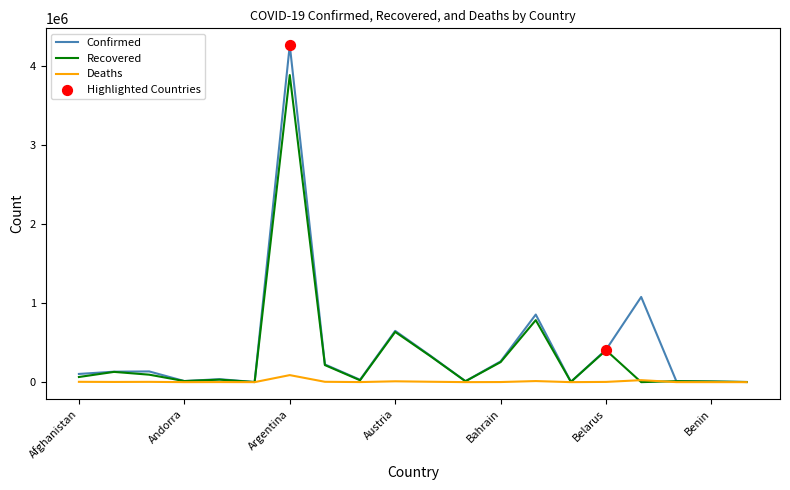

Rank the series by their maximum value, from lowest to highest.

Deaths, Recovered, Confirmed